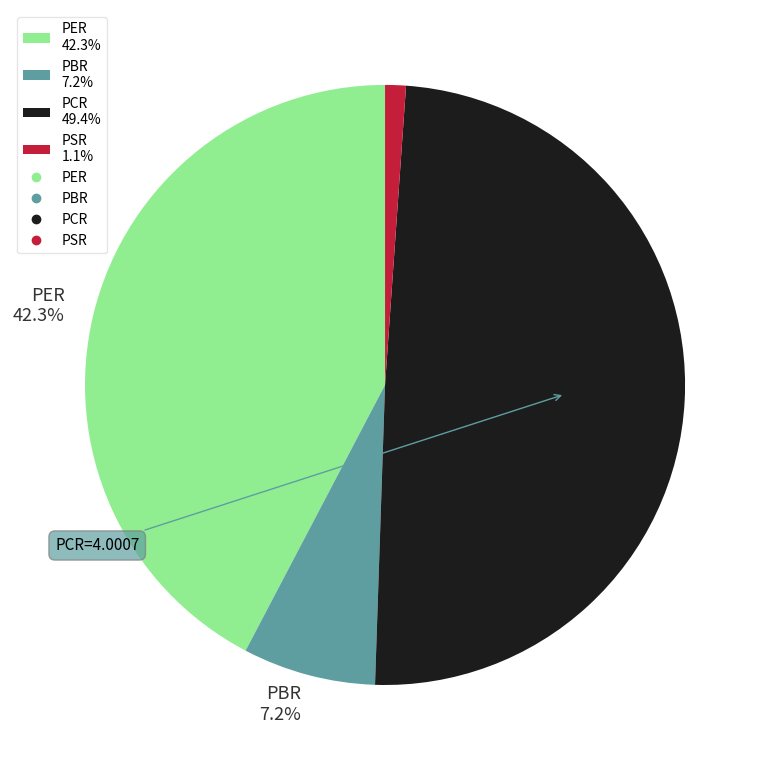

What is the smallest slice in the pie chart?

PSR